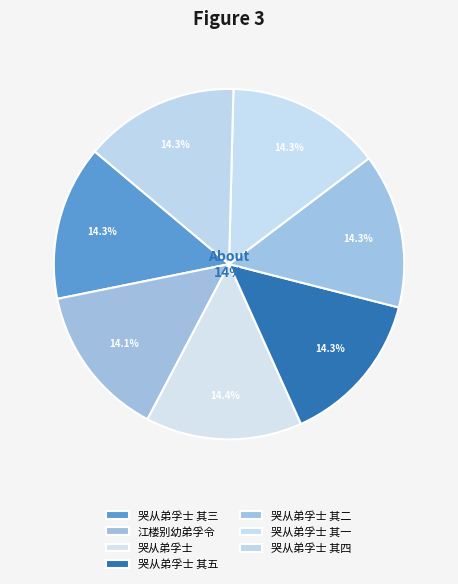

To the nearest percent, what portion does 江楼别幼弟孚令 represent?

14%